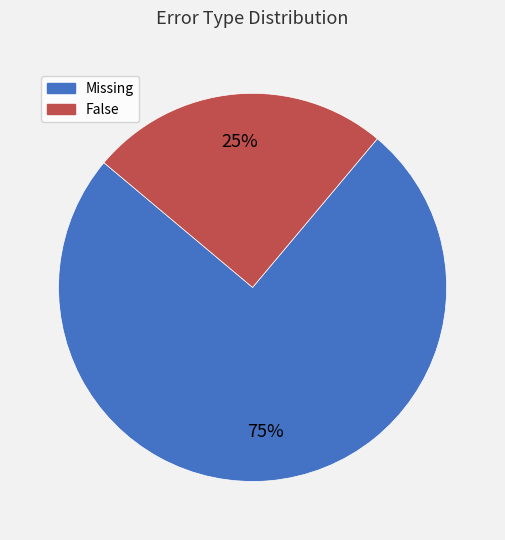

Is it true that False is 25% of the pie?

True